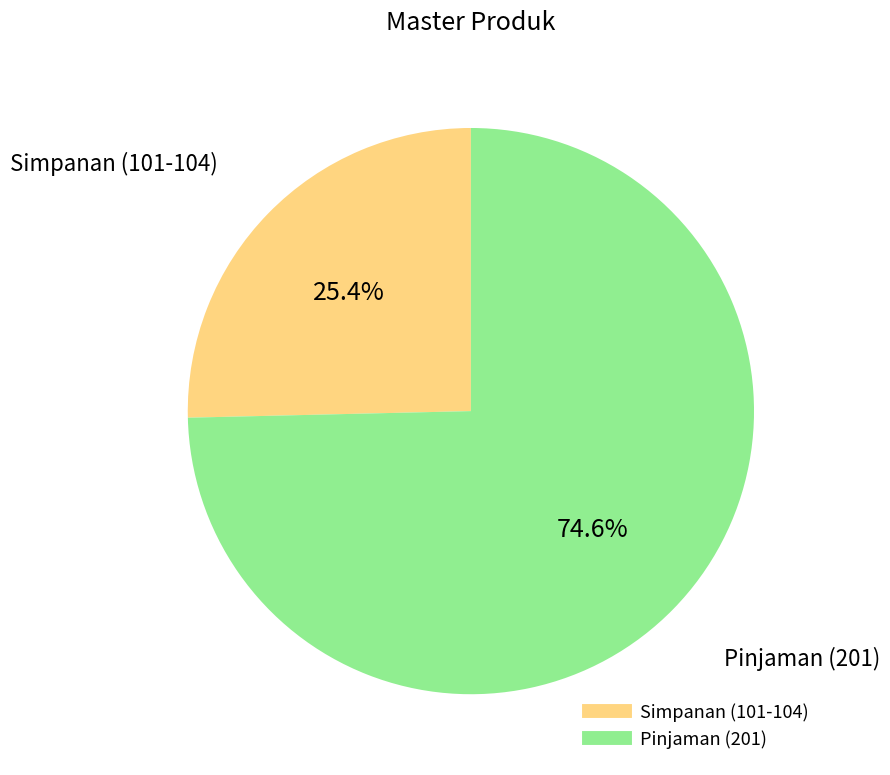

Is there any slice that represents more than half of the pie?

Yes